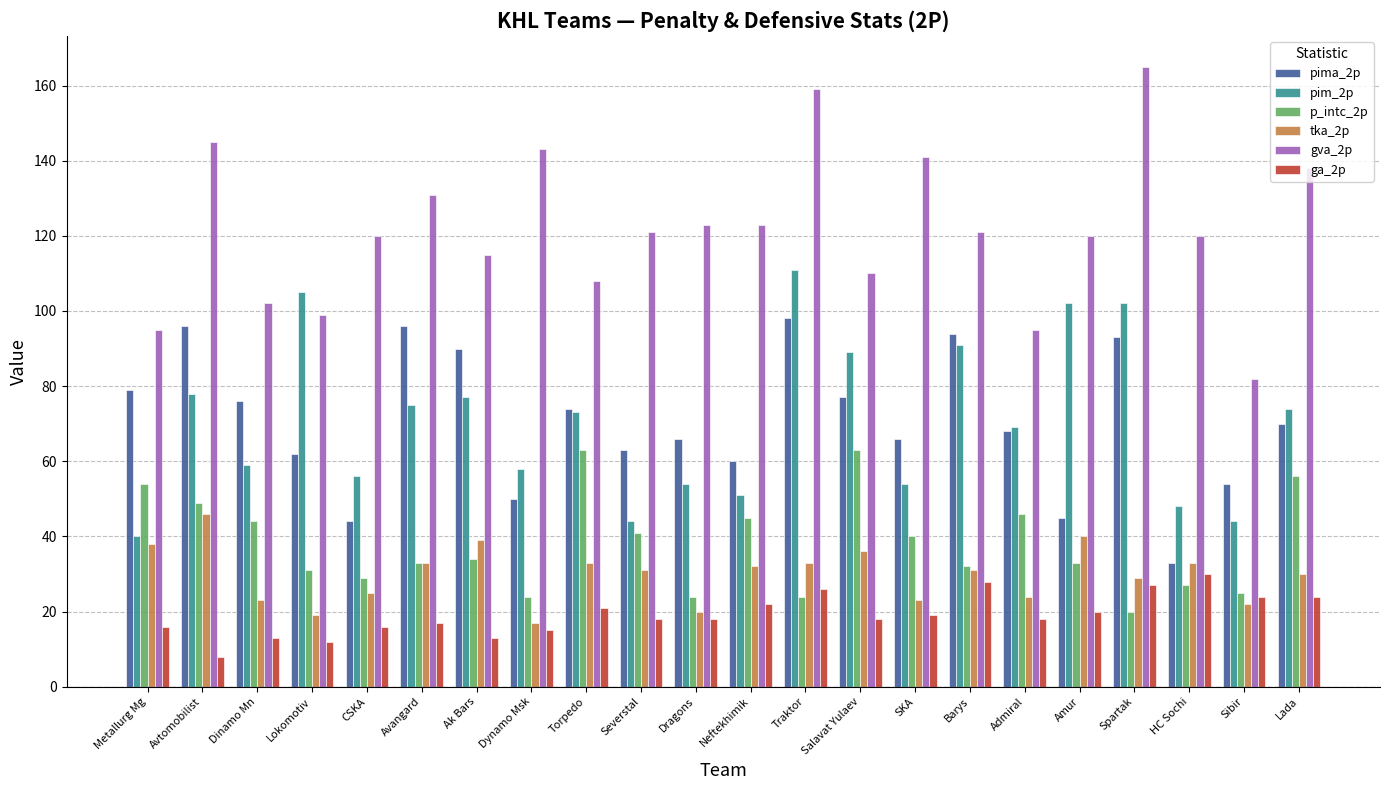

Reading left to right, what are all the values shown in this chart?

pima_2p: 79	96	76	62	44	96	90	50	74	63	66	60	98	77	66	94	68	45	93	33	54	70
pim_2p: 40	78	59	105	56	75	77	58	73	44	54	51	111	89	54	91	69	102	102	48	44	74
p_intc_2p: 54	49	44	31	29	33	34	24	63	41	24	45	24	63	40	32	46	33	20	27	25	56
tka_2p: 38	46	23	19	25	33	39	17	33	31	20	32	33	36	23	31	24	40	29	33	22	30
gva_2p: 95	145	102	99	120	131	115	143	108	121	123	123	159	110	141	121	95	120	165	120	82	138
ga_2p: 16	8	13	12	16	17	13	15	21	18	18	22	26	18	19	28	18	20	27	30	24	24